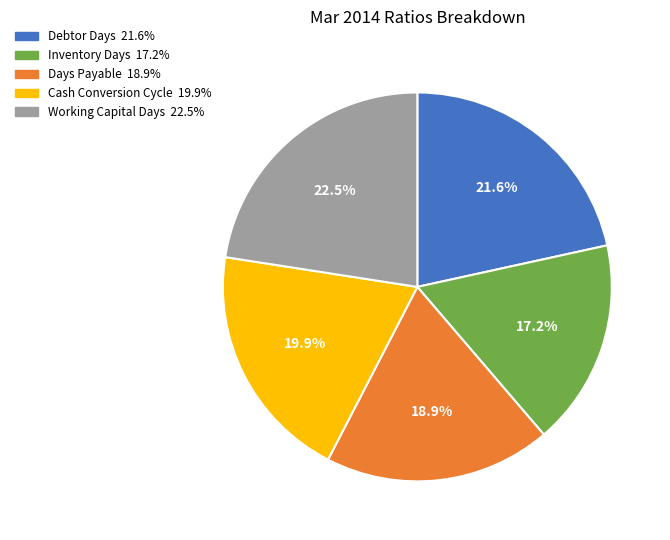

To the nearest percent, what is the average slice percentage?

20%